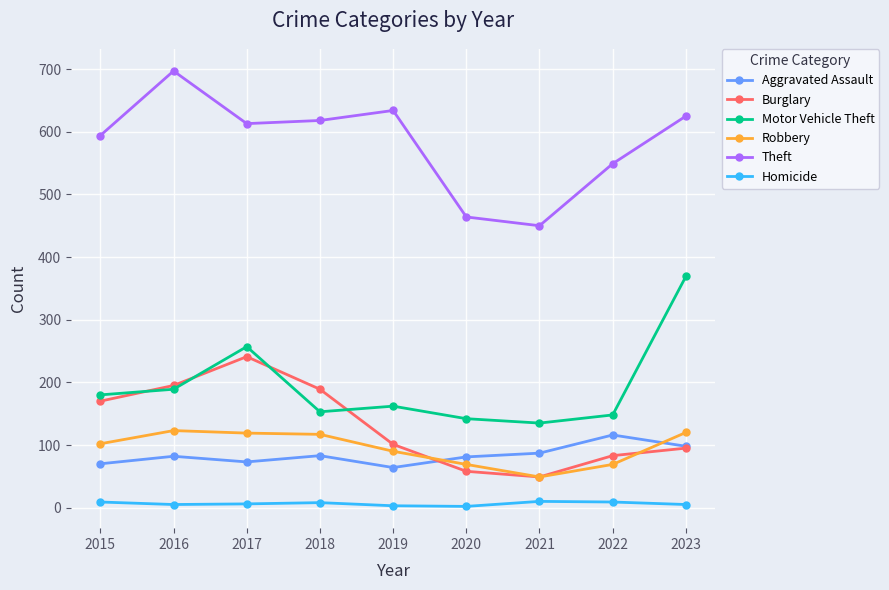

At which category does Burglary reach its first local peak?

2017